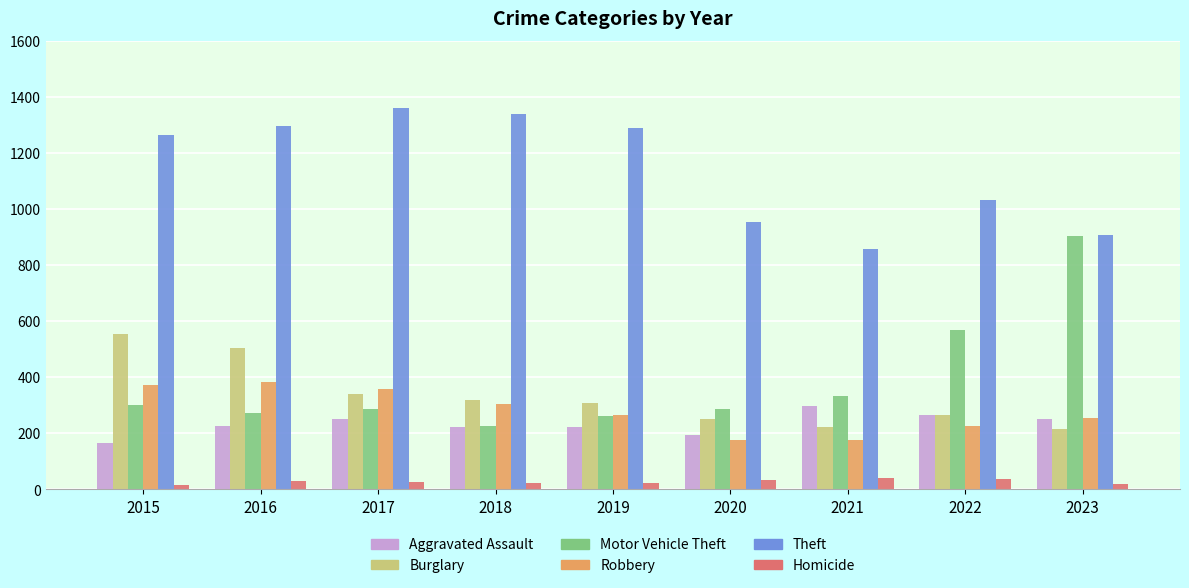

What is the difference between the maximum and second lowest values in the Homicide series?

18